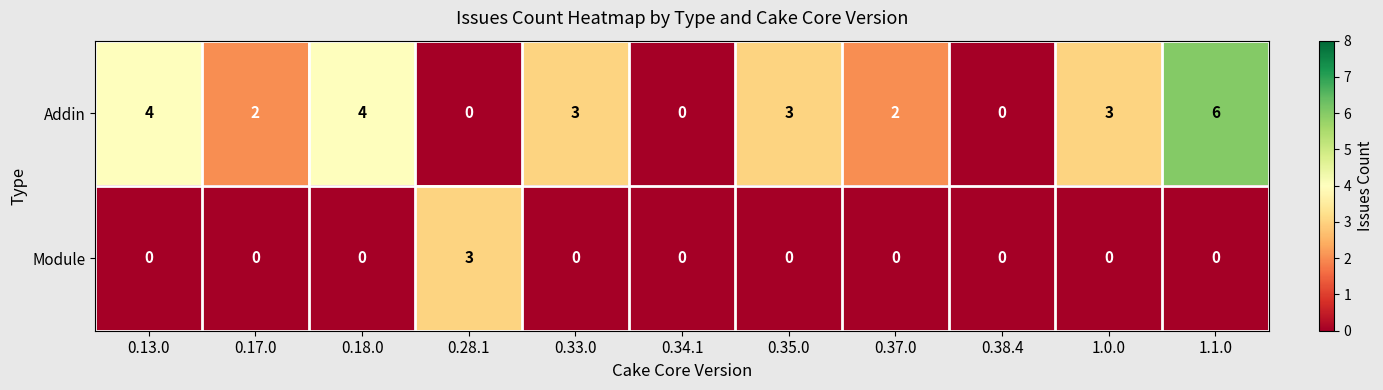

Which series has the largest total across all categories?

Addin